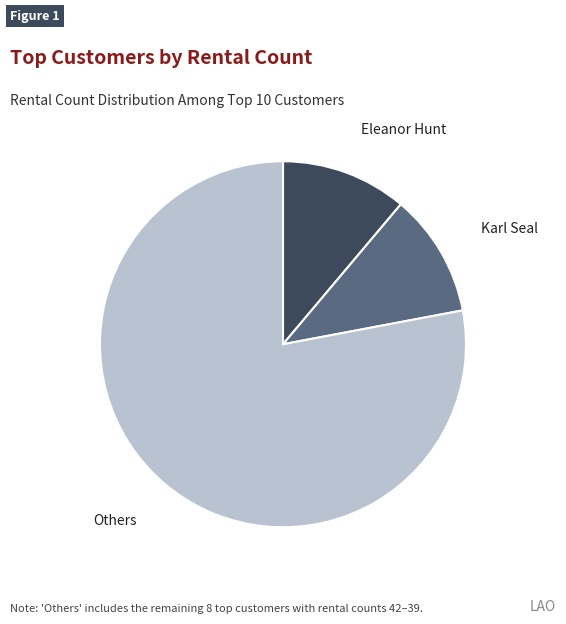

Is there any slice that represents more than half of the pie?

Yes